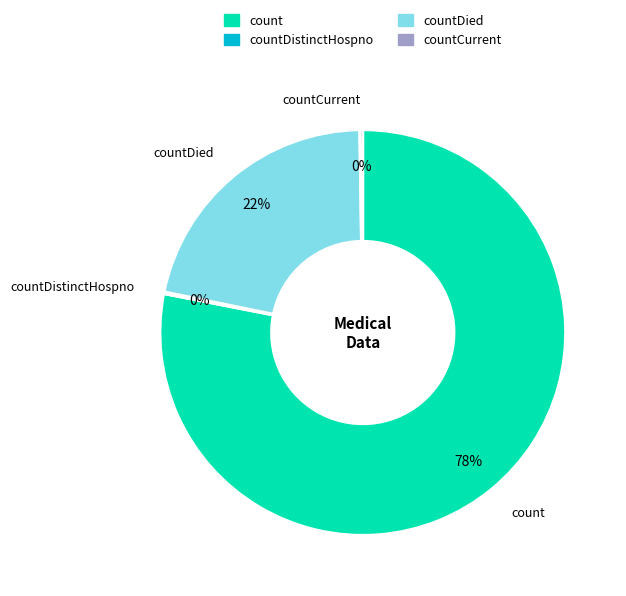

To the nearest percent, what is the average slice percentage?

25%